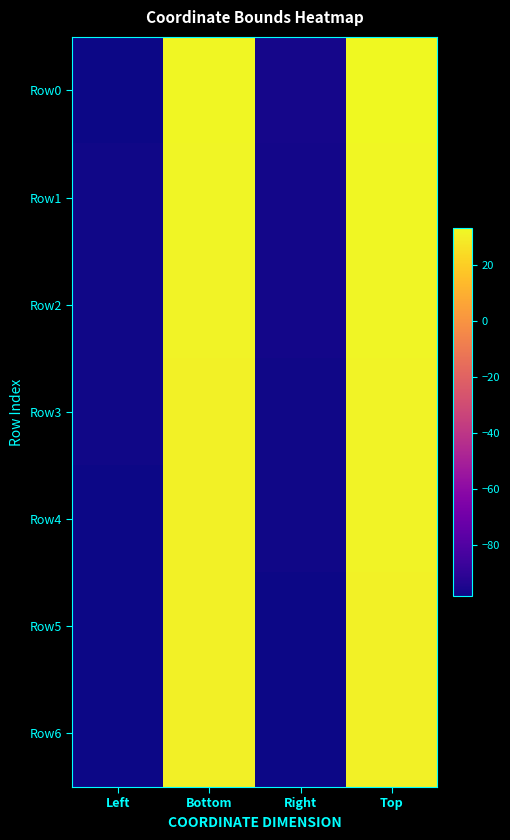

How many series are shown in this chart?

7